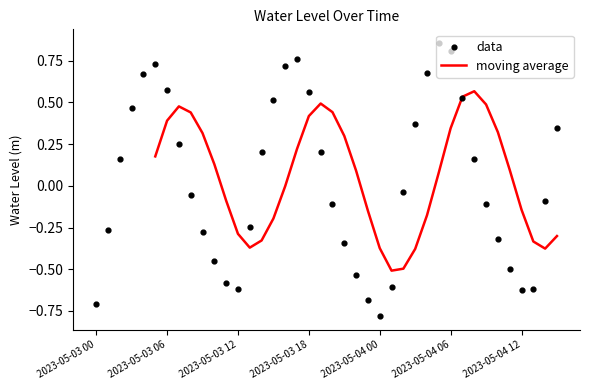

Between 2023-05-04 03:00 and 2023-05-03 19:00, which is larger?

2023-05-04 03:00